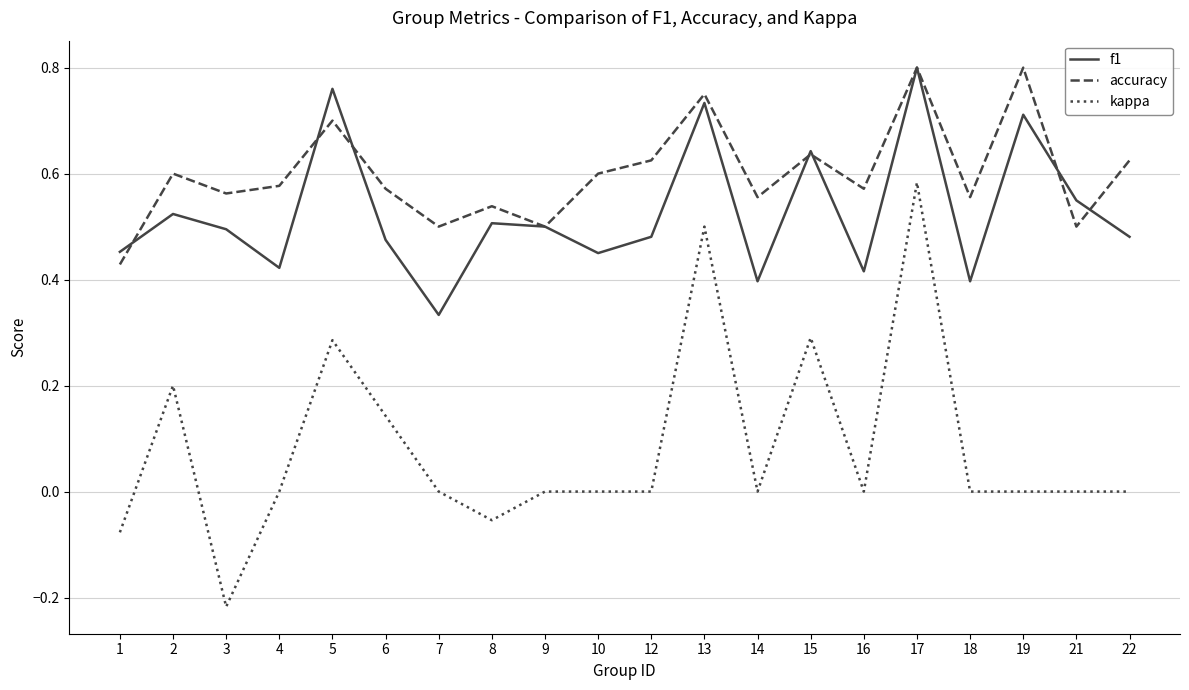

Is the value of f1 at 2 greater than the value of accuracy at 2?

No